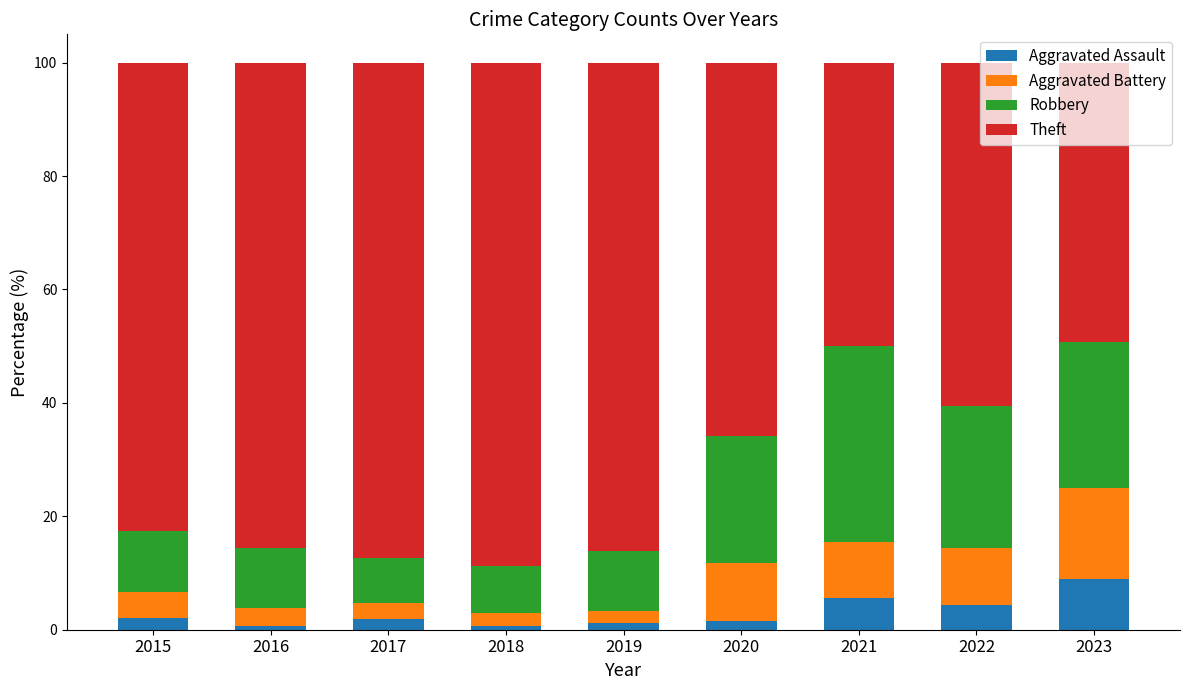

How many bars are there in total?

9